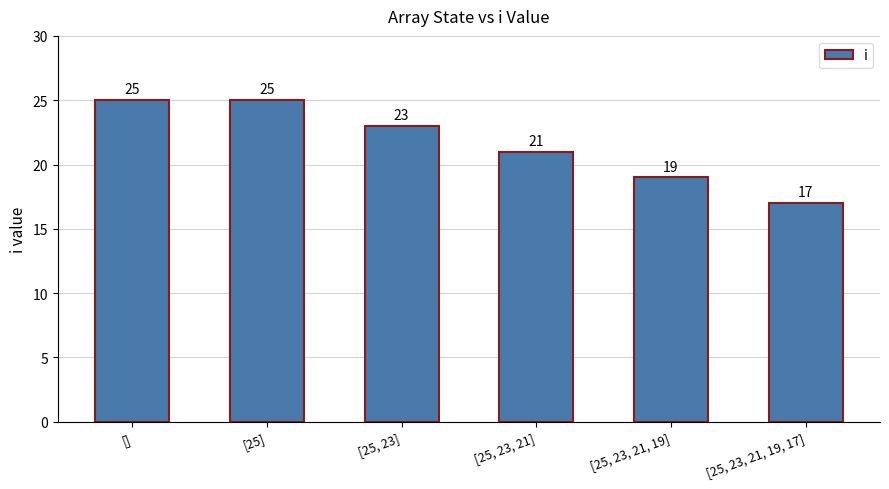

How many bars are there in total?

6